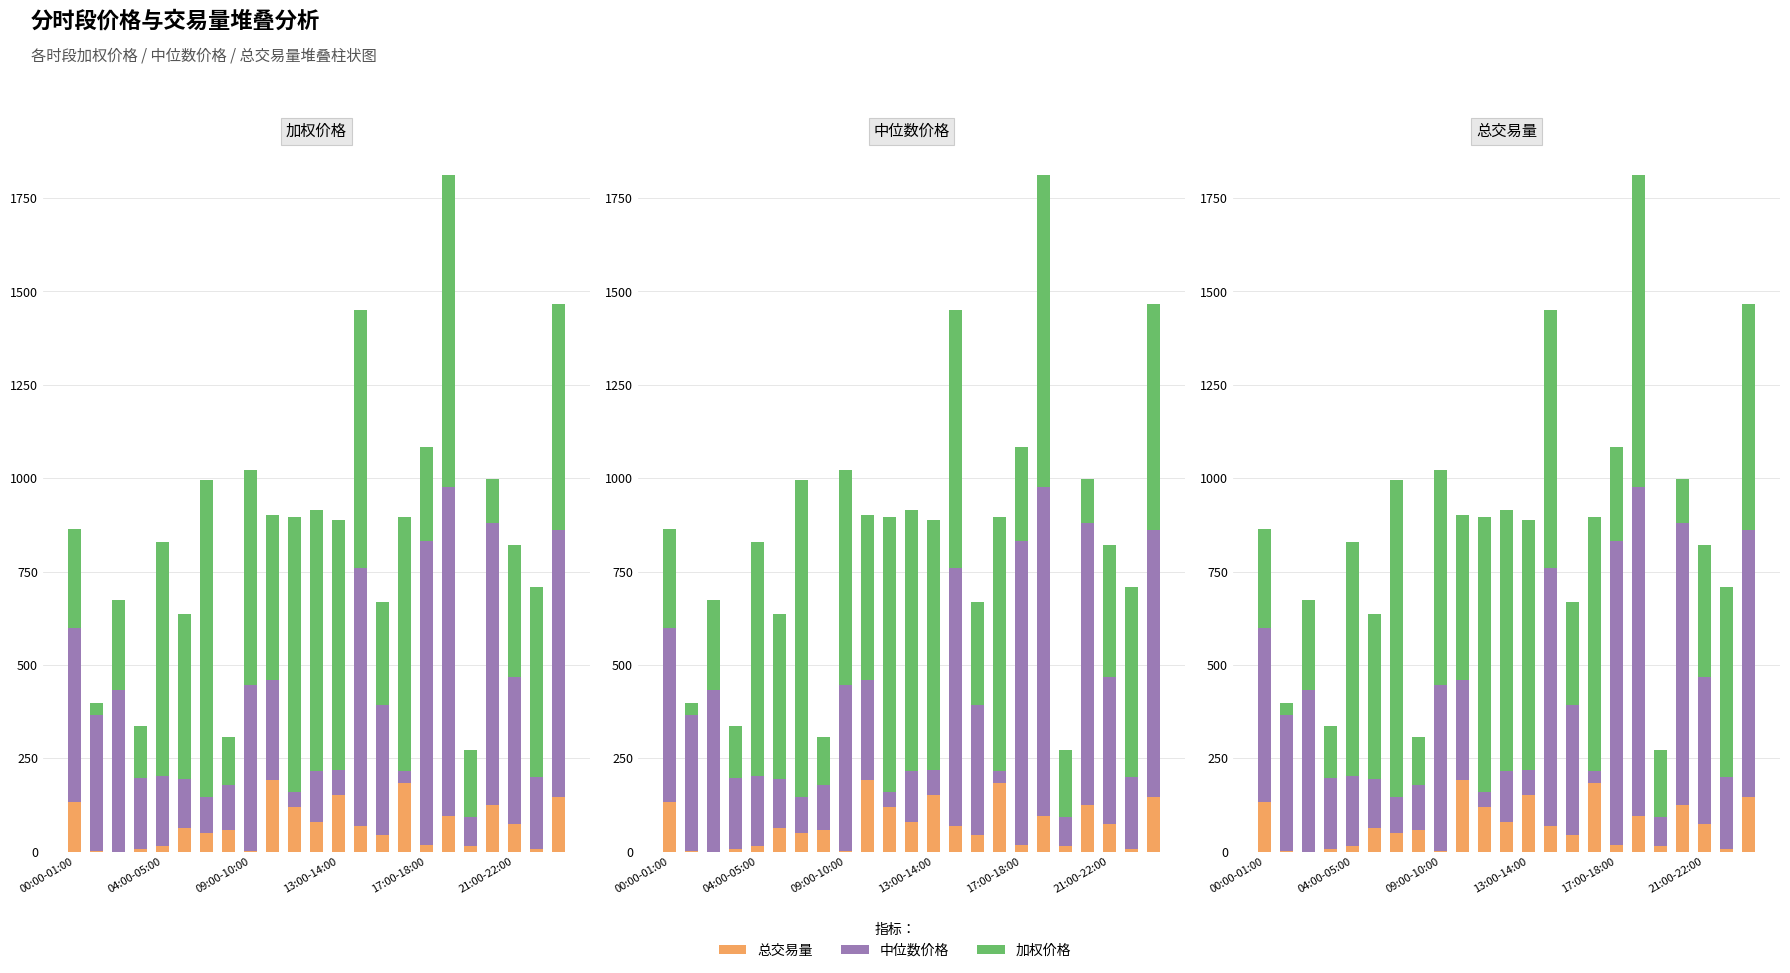

What is the approximate value of 总交易量 at 11?

80.2